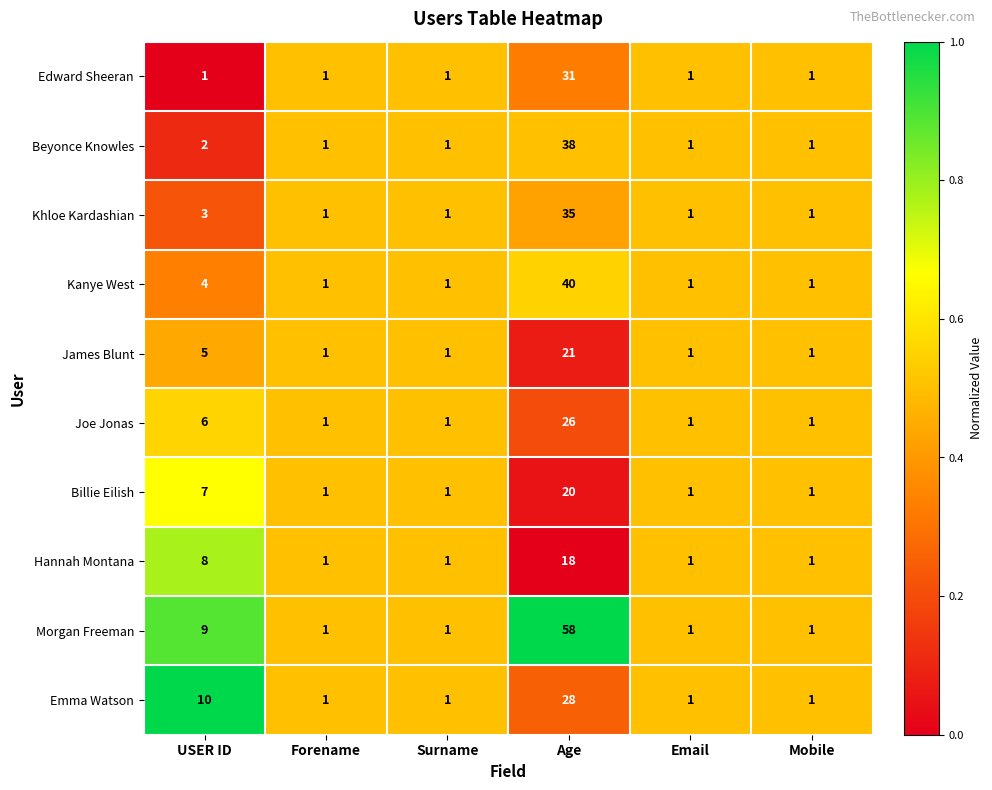

Which label corresponds to the largest value in the chart?

Age